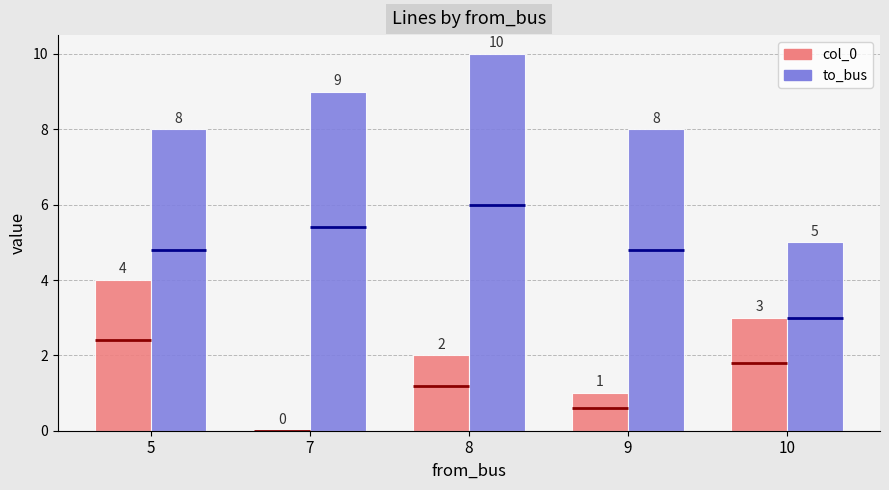

Reading right to left, what are all the values shown in this chart?

col_0: 10=3	9=1	8=2	7=0	5=4
to_bus: 10=5	9=8	8=10	7=9	5=8